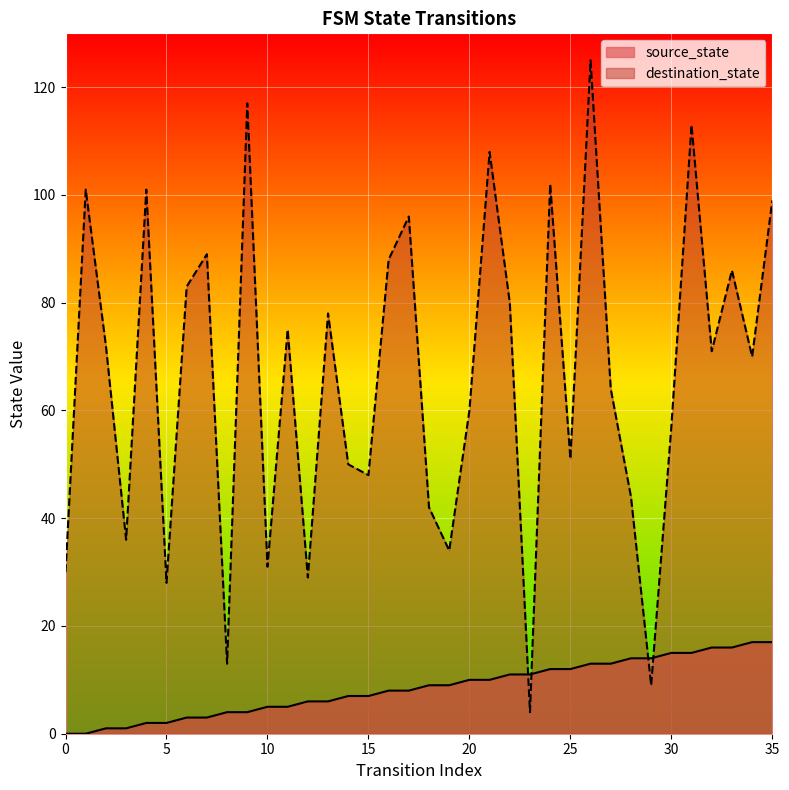

True or false: destination_state and source_state cross at least once.

True